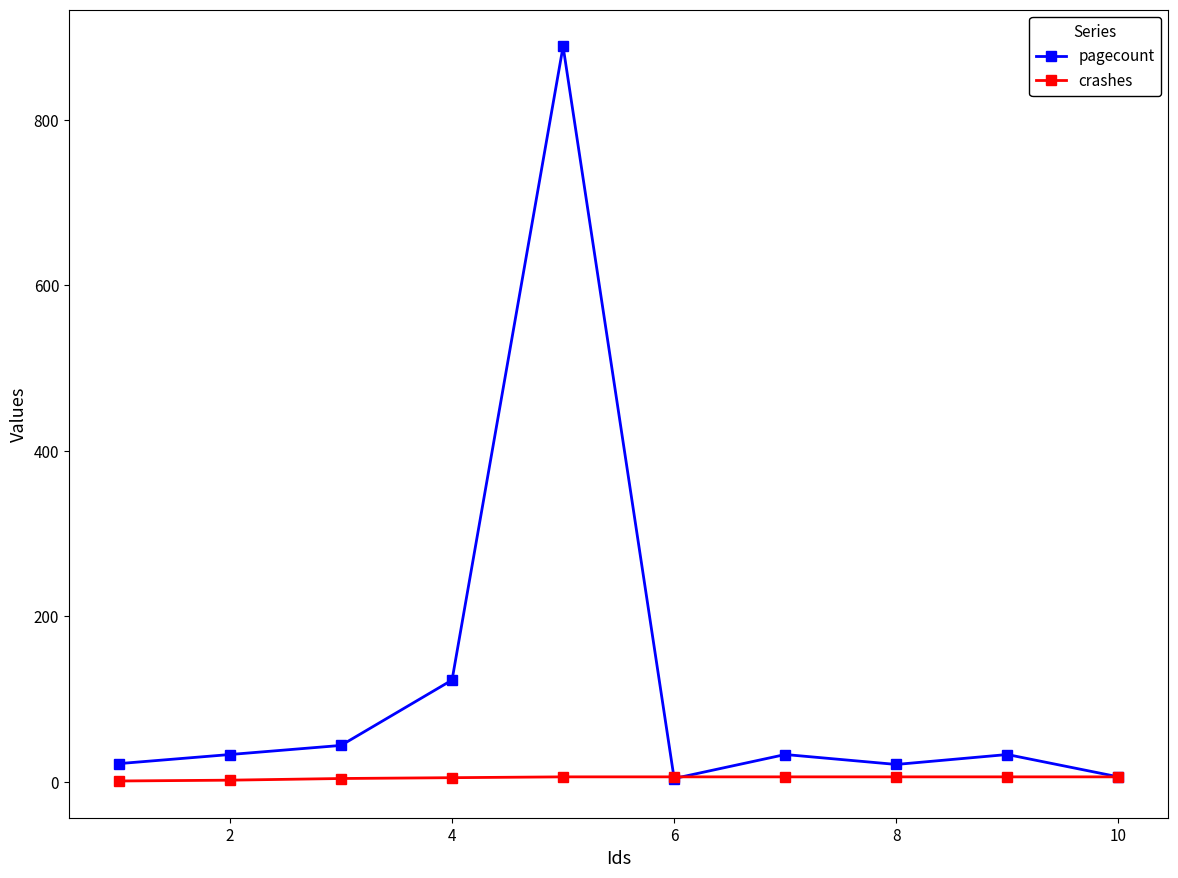

List the series in order of their peak value, lowest first.

crashes, pagecount